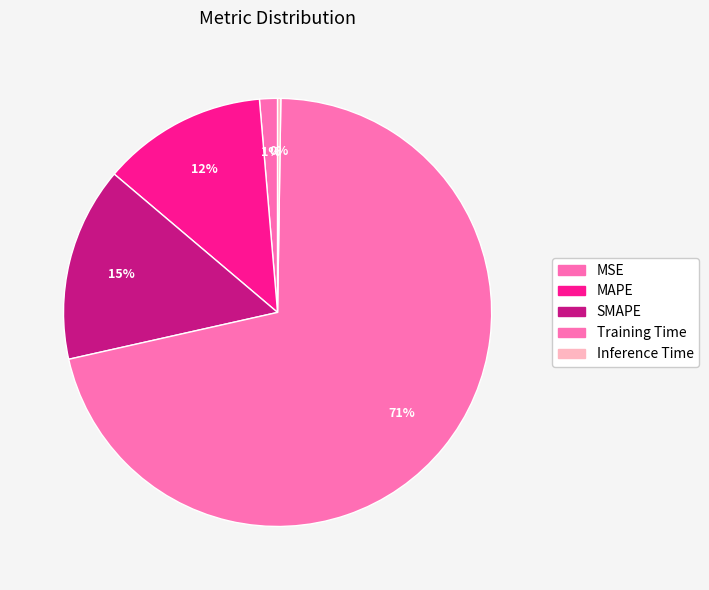

To the nearest percent, what is the combined percentage of MAPE and SMAPE?

27%